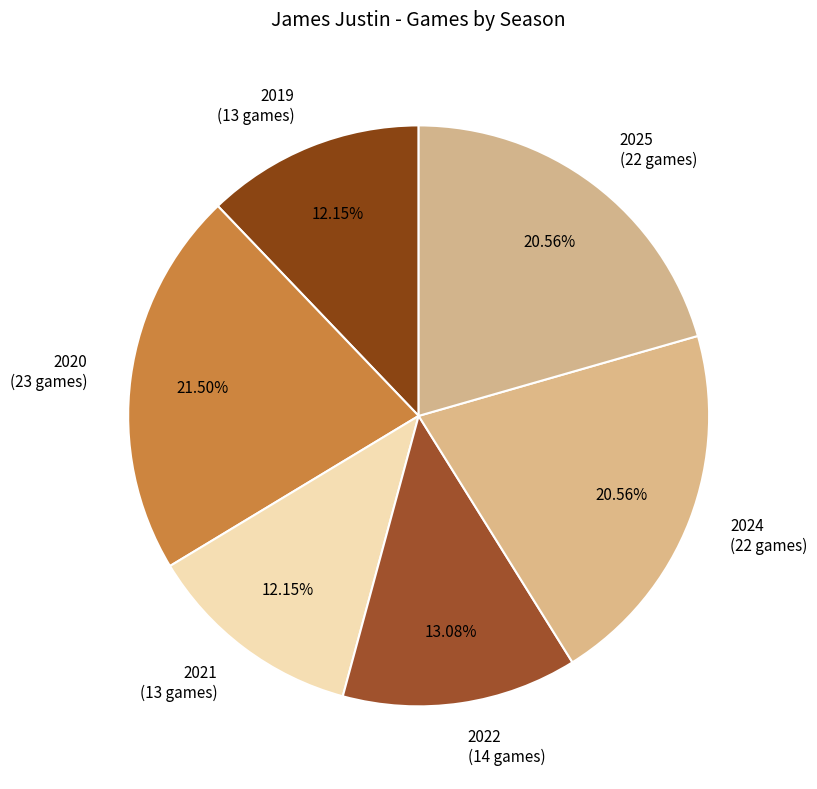

To the nearest percent, what portion does 2019 represent?

12%